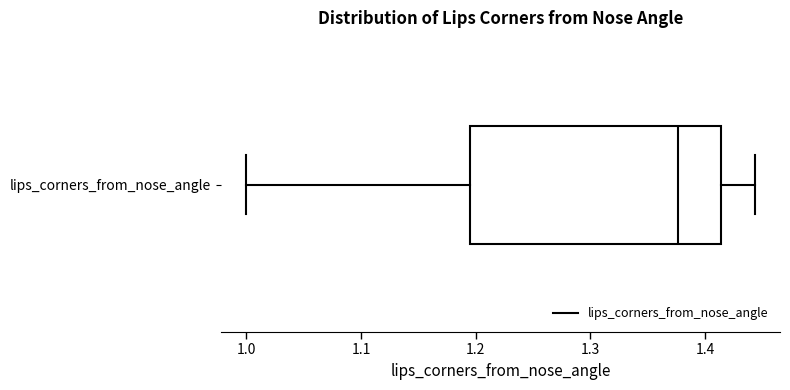

Transcribe this box plot: give where the median line is, the range the box spans, and where the two whiskers end, as read against the x-axis. The values are not printed on the chart, so give them approximately, as read against the axis.

median 1.38, box 1.19 to 1.41, whiskers 1.00 to 1.44